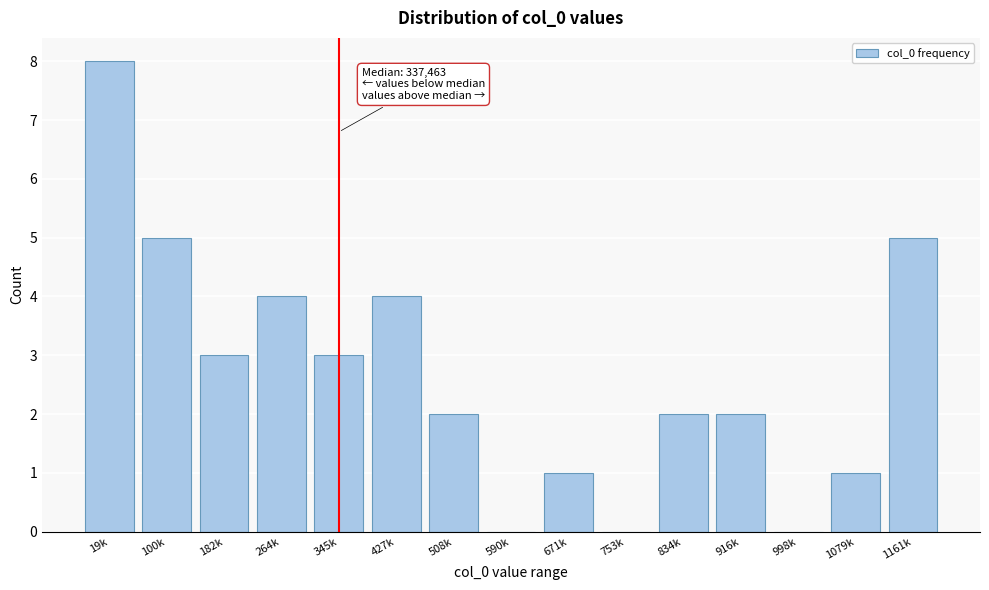

Reading left to right, list all the values displayed in this chart.

19k=8	100k=5	182k=3	264k=4	345k=3	427k=4	508k=2	590k=0	671k=1	753k=0	834k=2	916k=2	998k=0	1079k=1	1161k=5